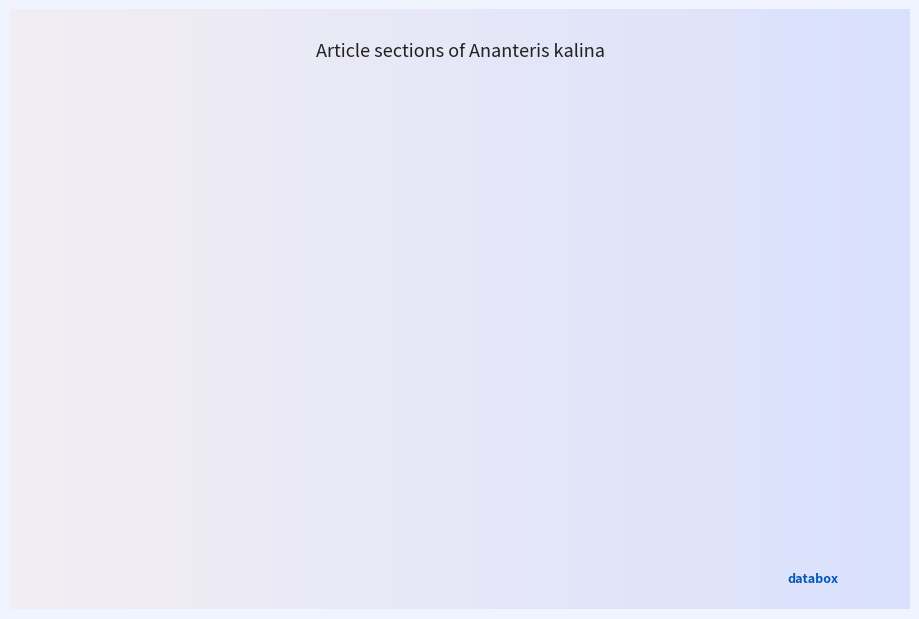

Does Distribution account for over 50% of the chart?

No